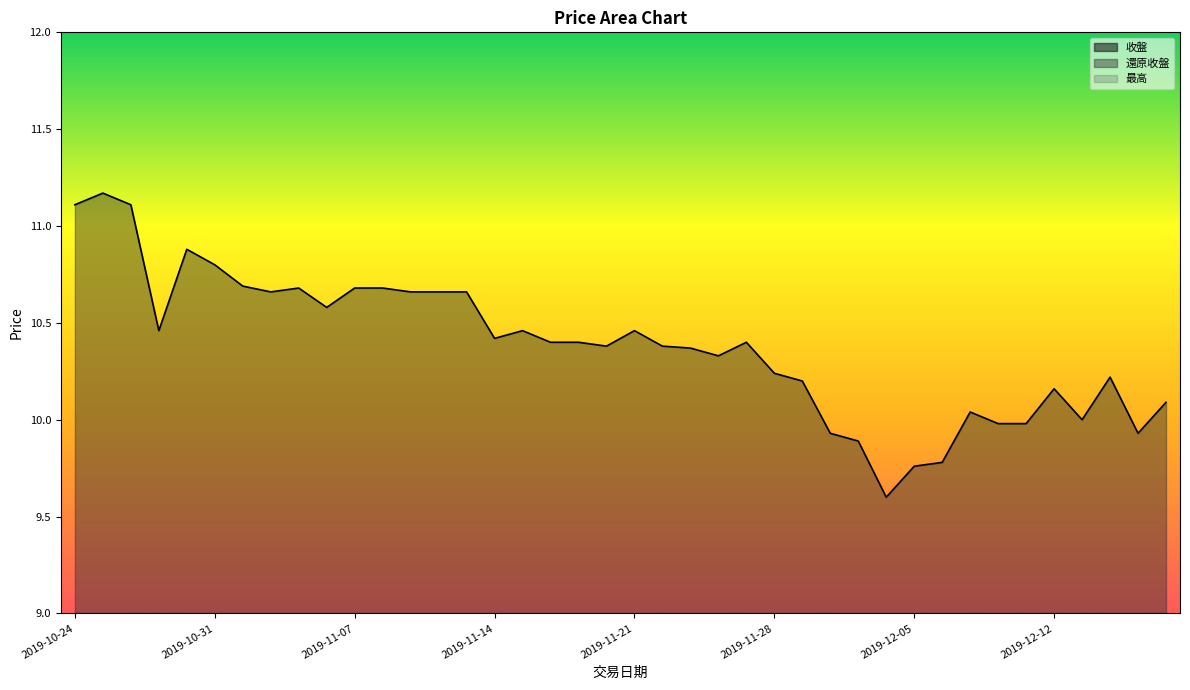

What is the label of the 16th point from the left?

2019-11-14